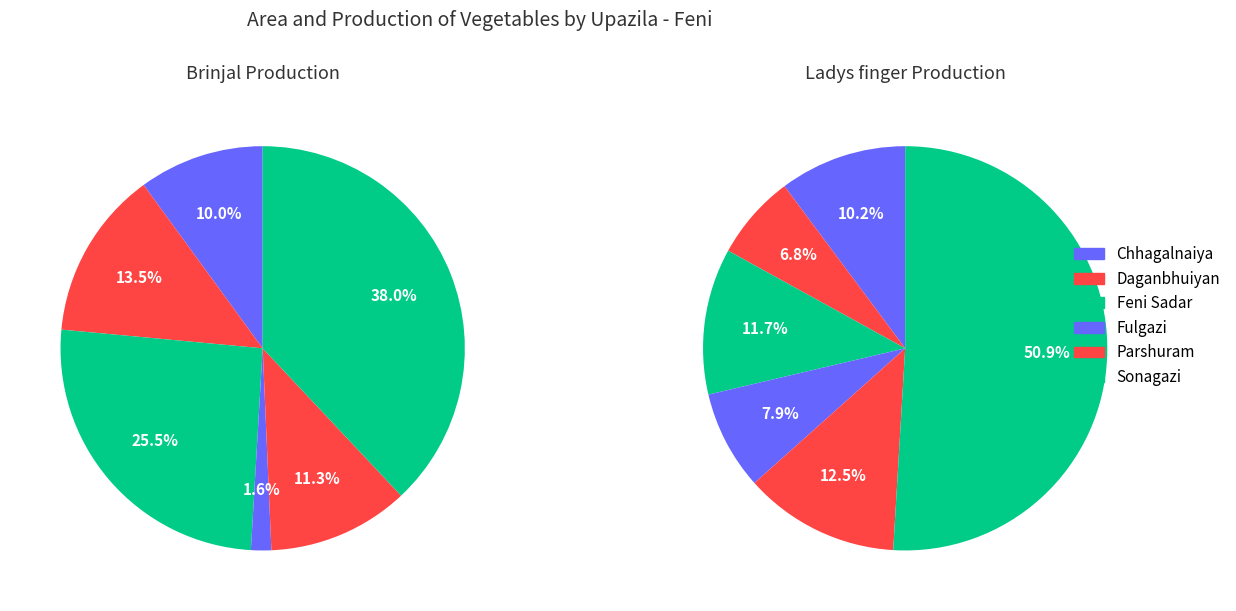

Combined, do Chhagalnaiya and Fulgazi account for over 50%?

No